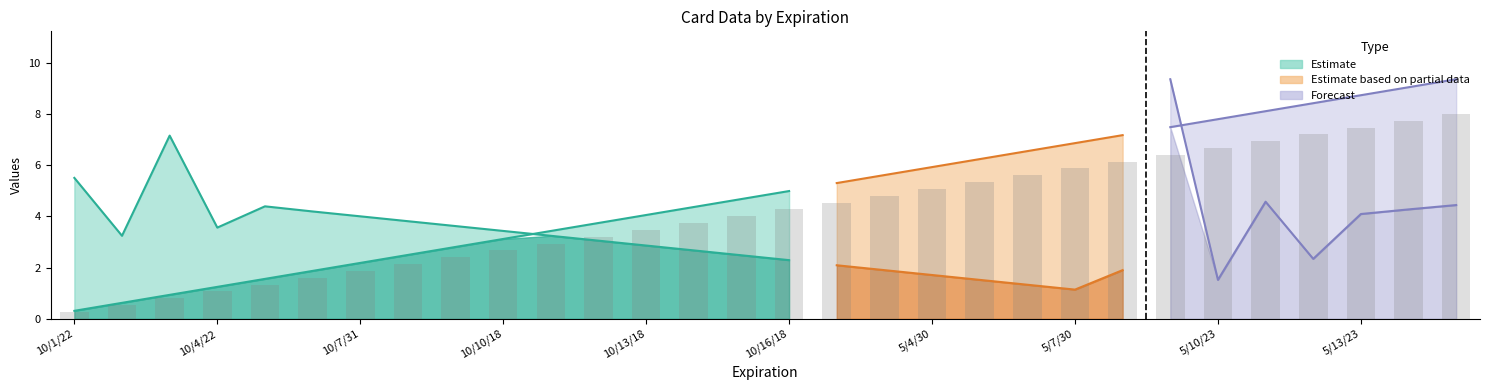

At which label is the value closest to 4?

10/15/18